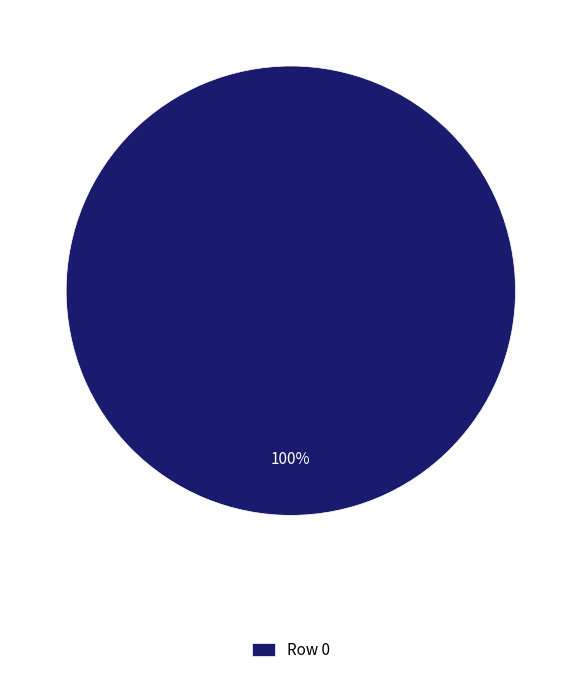

Rank the categories by value from lowest to highest.

Row 0